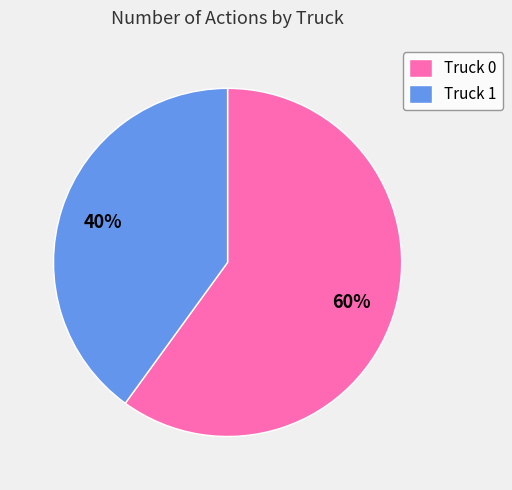

Combined, do Truck 0 and Truck 1 account for over 50%?

Yes